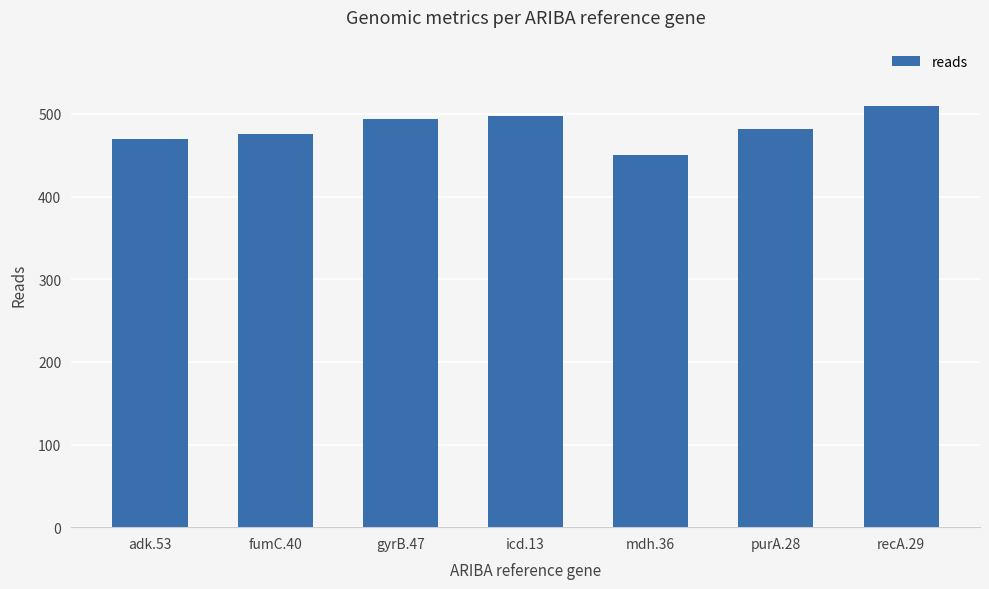

What is the maximum value shown in the chart?

510